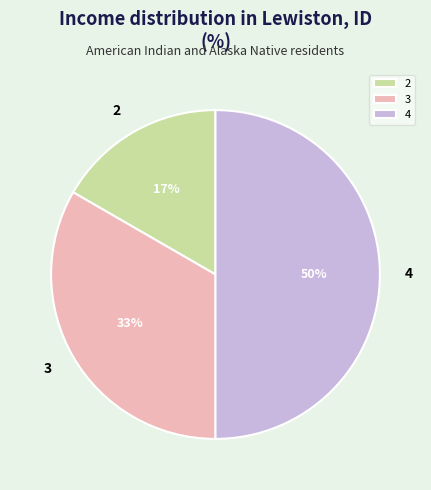

What percentage is the 3 slice, to the nearest percent?

33%